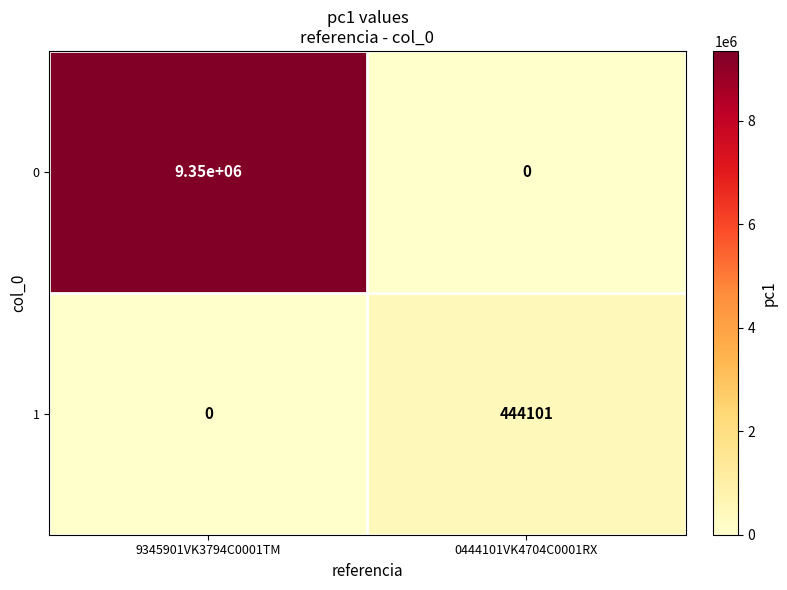

What is the spread (max minus min) of values at 0444101VK4704C0001RX?

444101